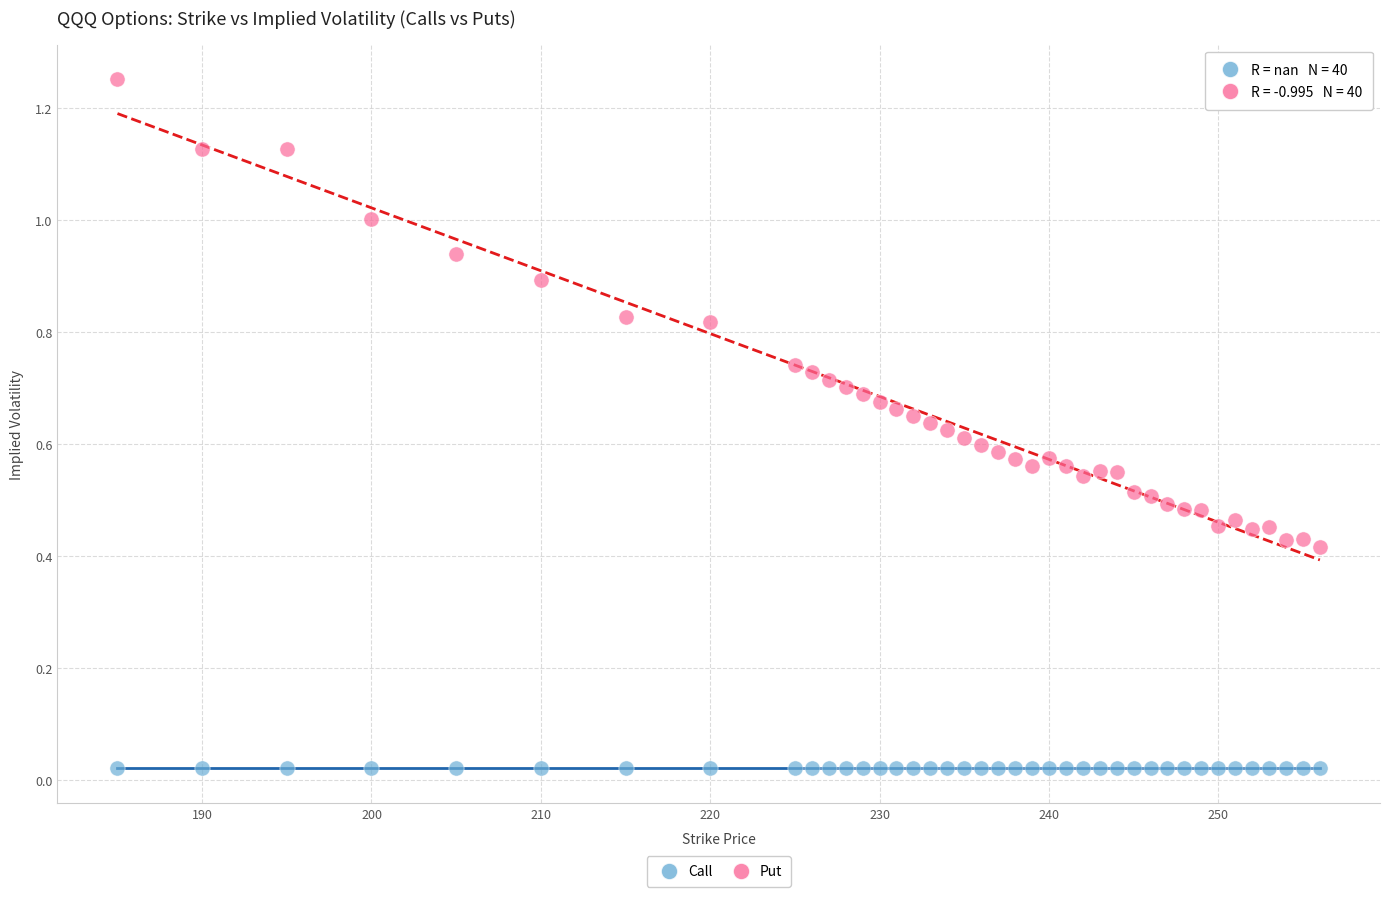

What are all the series names shown in the legend?

Call, Put